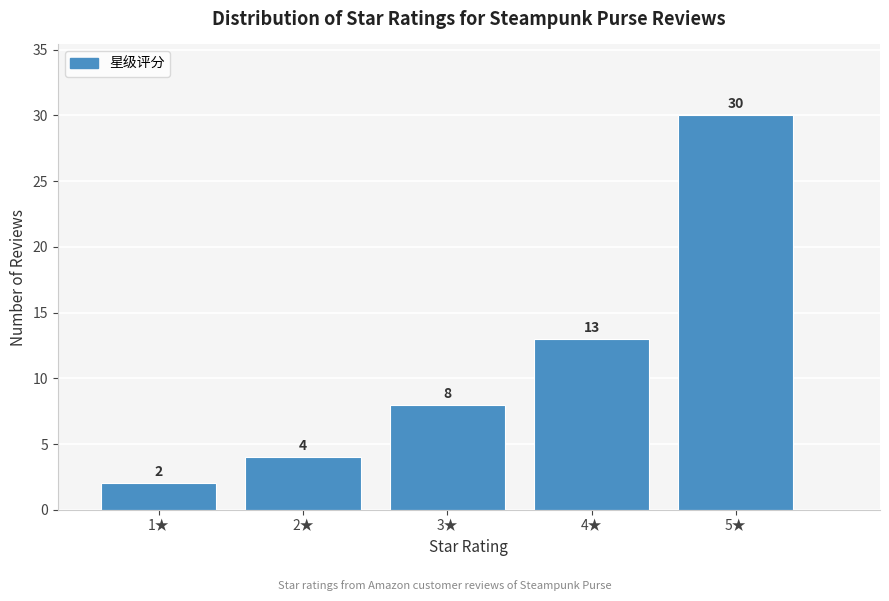

Reading left to right, list all the values displayed in this chart.

1★=2	2★=4	3★=8	4★=13	5★=30